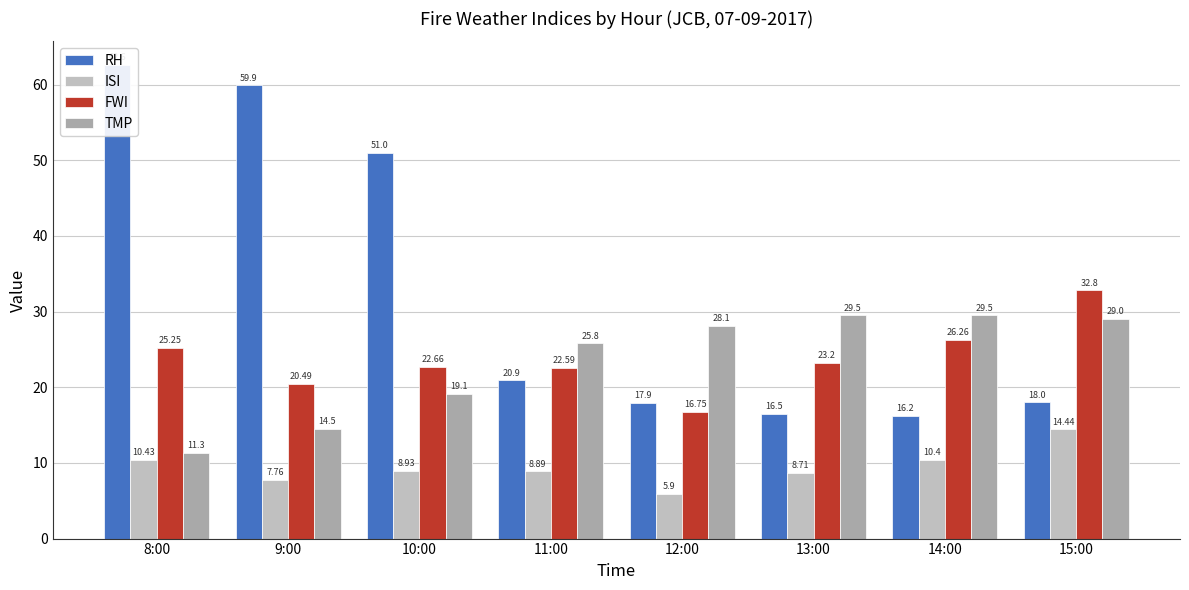

What is the spread (max minus min) of values at 9:00?

52.1